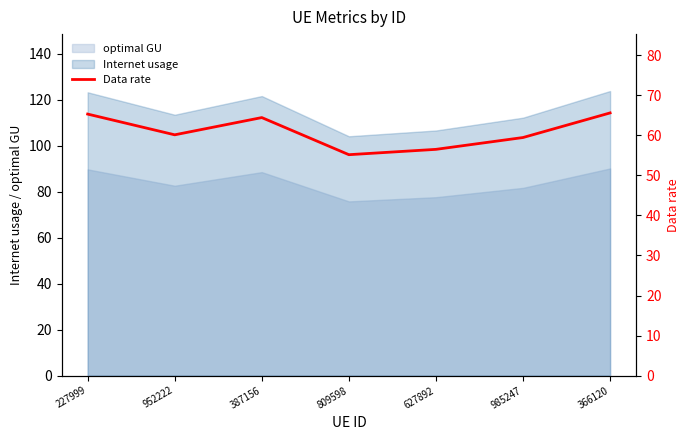

List the labels in order of value, largest first.

366120, 227999, 387156, 952222, 985247, 627892, 809598